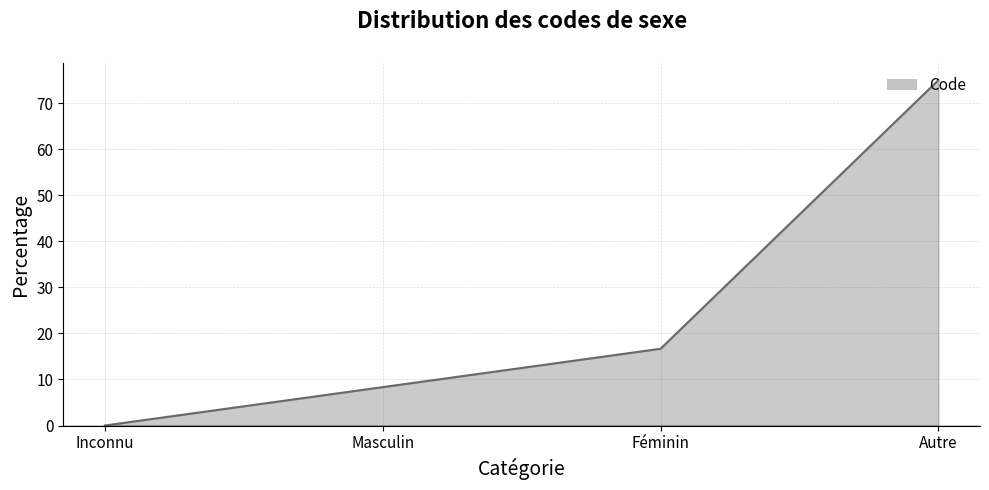

How many lines are shown in the chart?

1